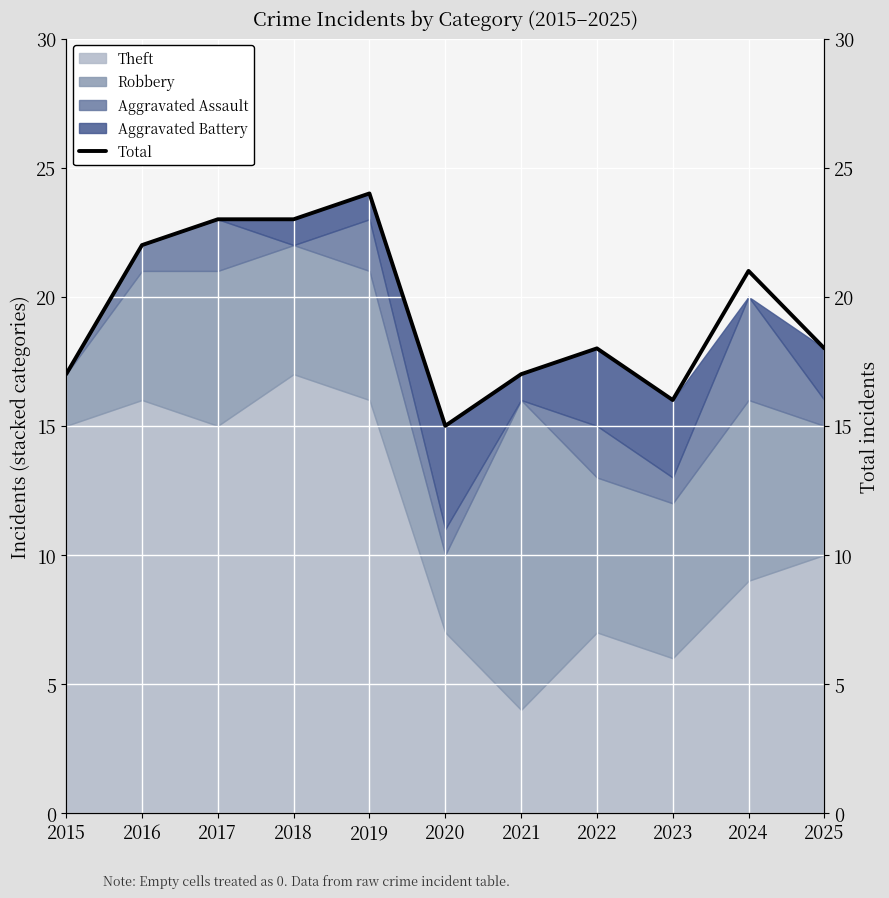

Is it true that the value at 2023 is 16?

True